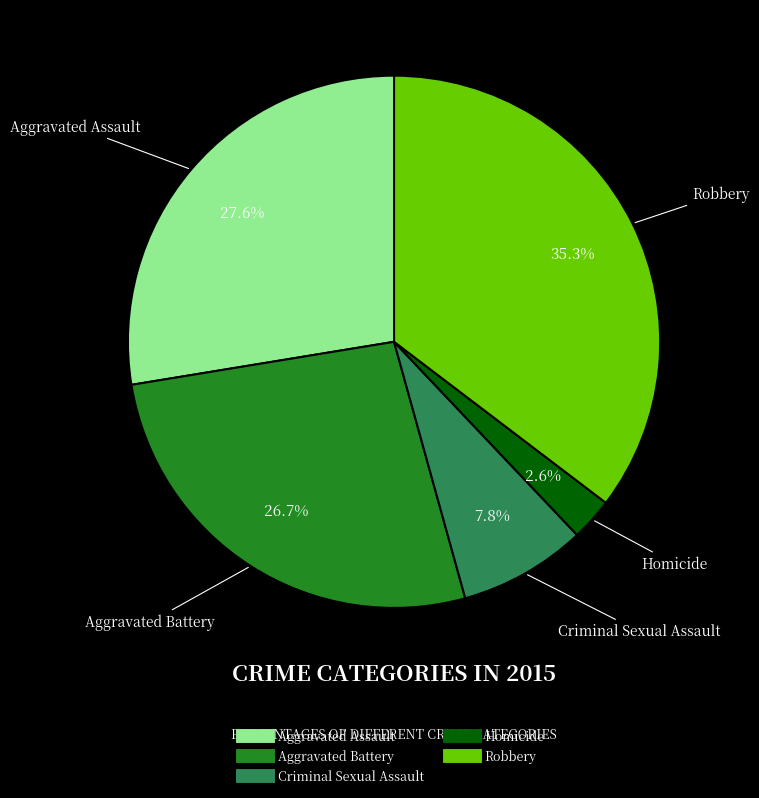

Does Robbery account for over 50% of the chart?

No